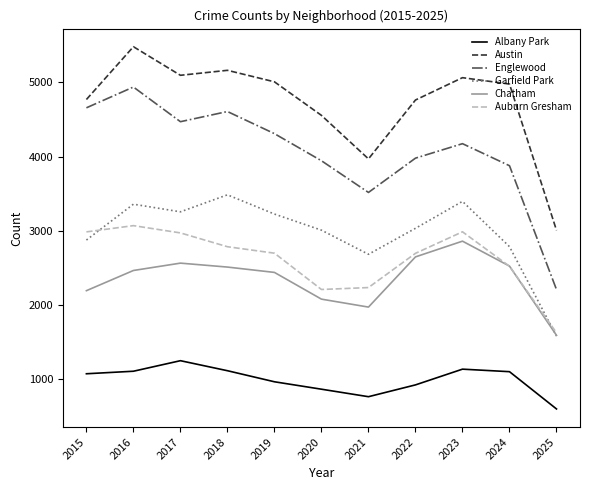

The value of Albany Park at 2020 is 868. True or false?

True